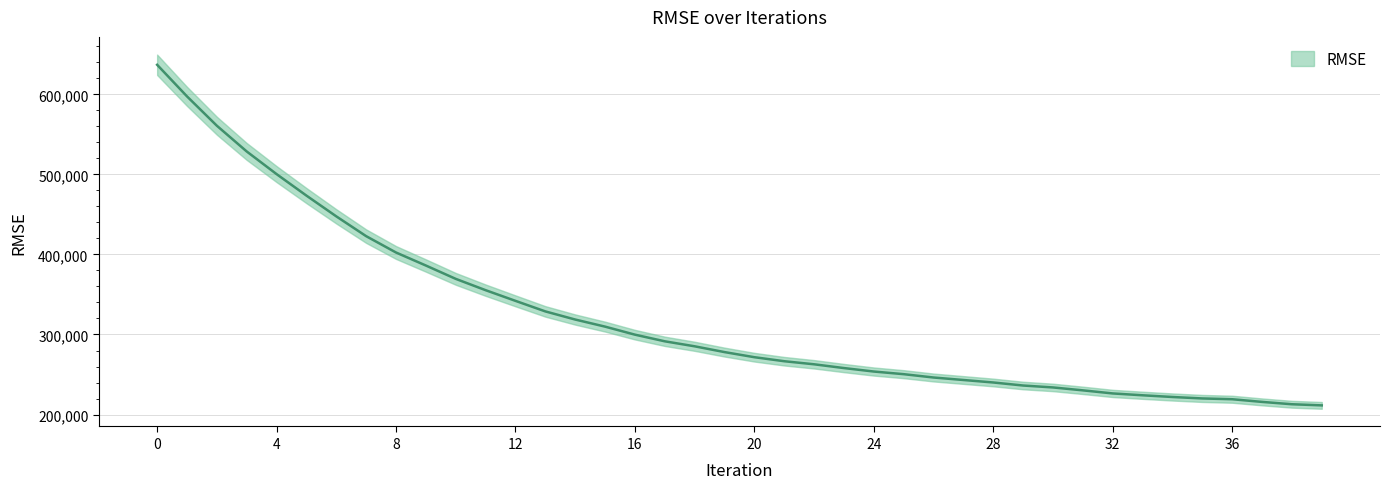

What is the greatest value displayed?

637030.7